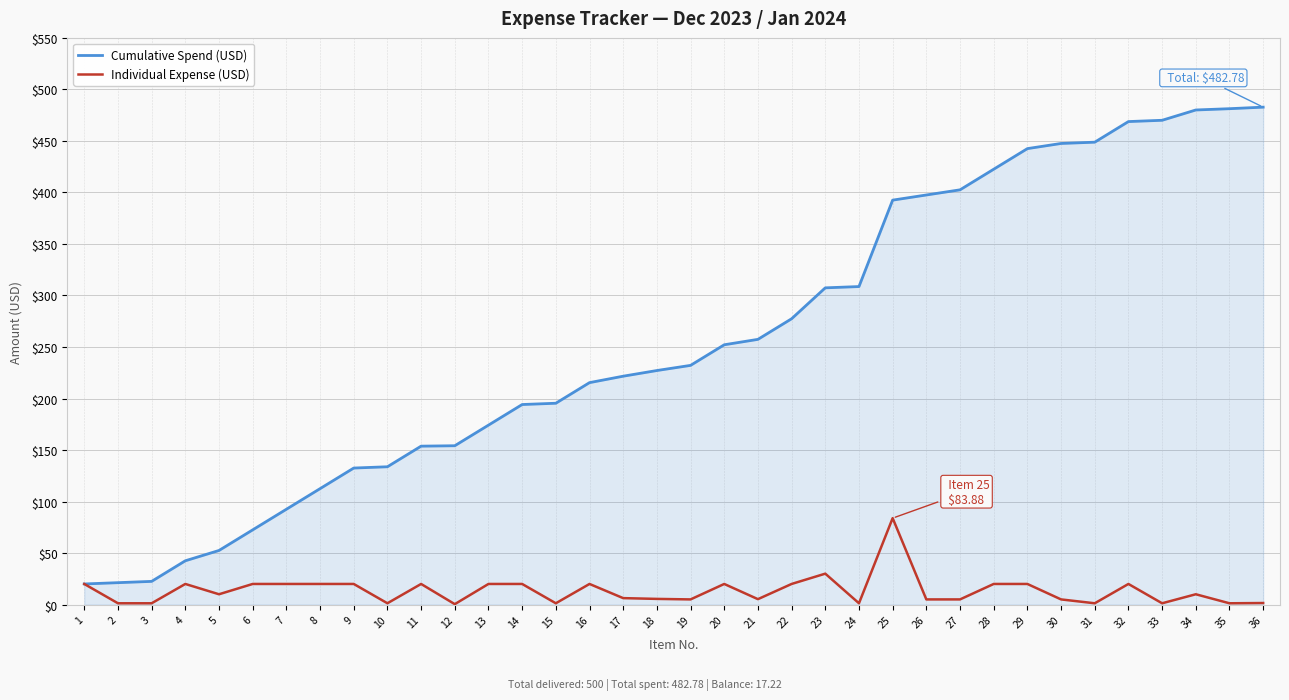

What is the maximum value for Cumulative Spend (USD)?

482.8